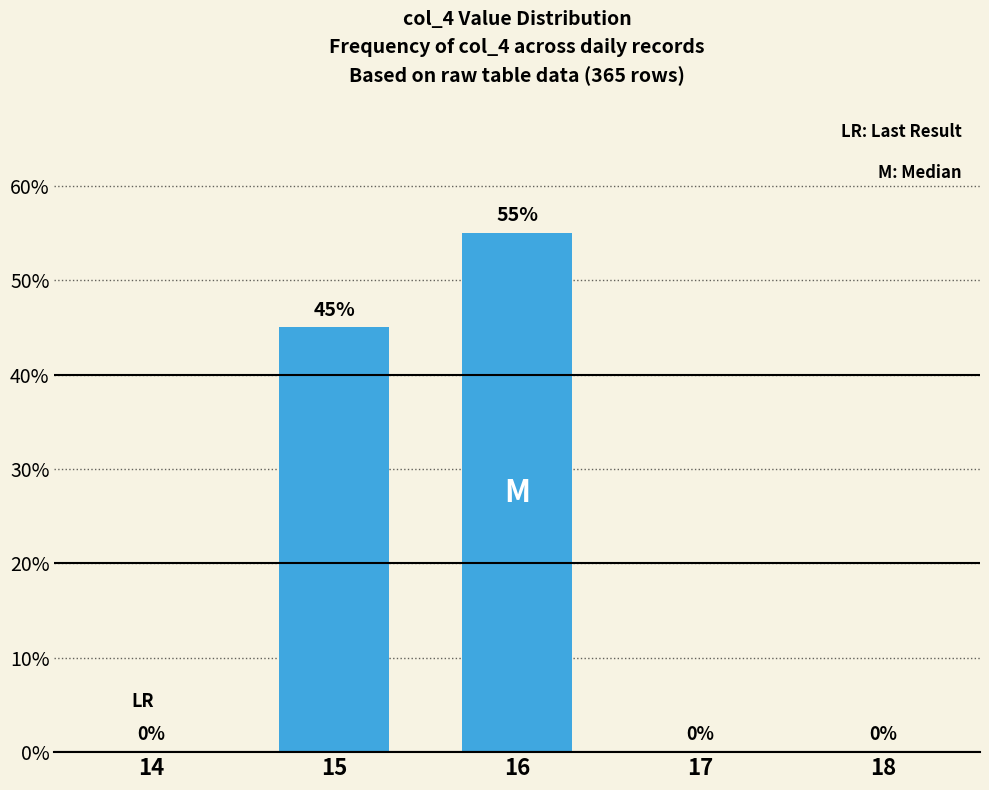

Between 14 and 15, which is larger?

15